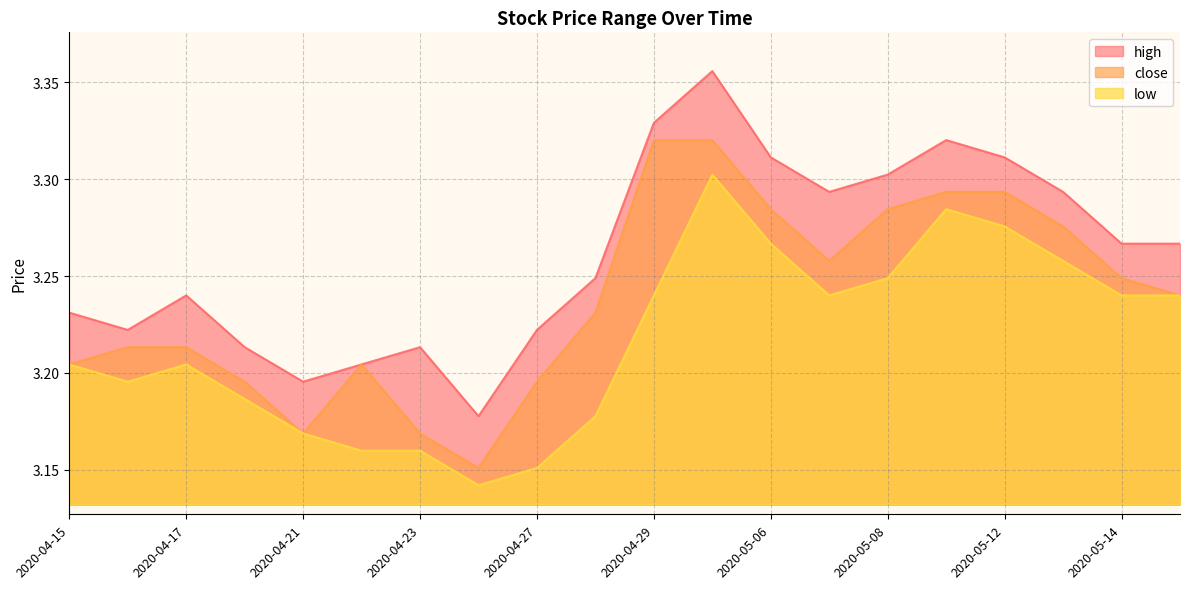

What is the sum of all high values?

65.2